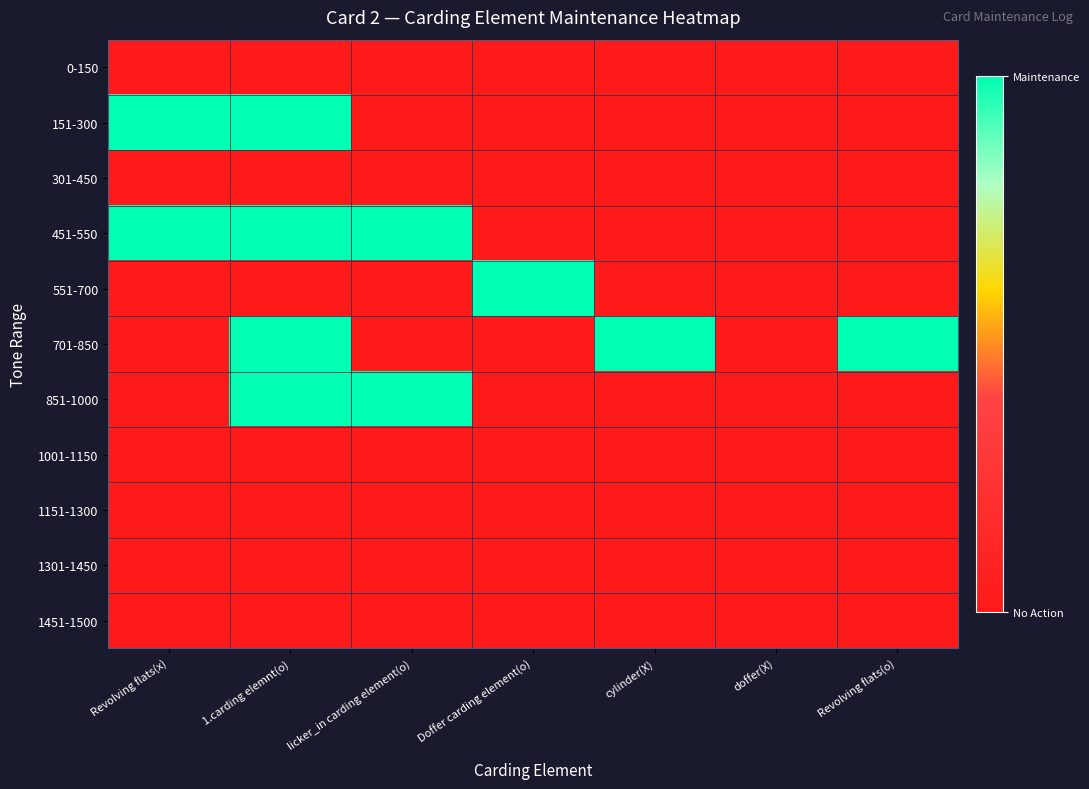

At which category is the sum across all series the highest?

1.carding elemnt(o)